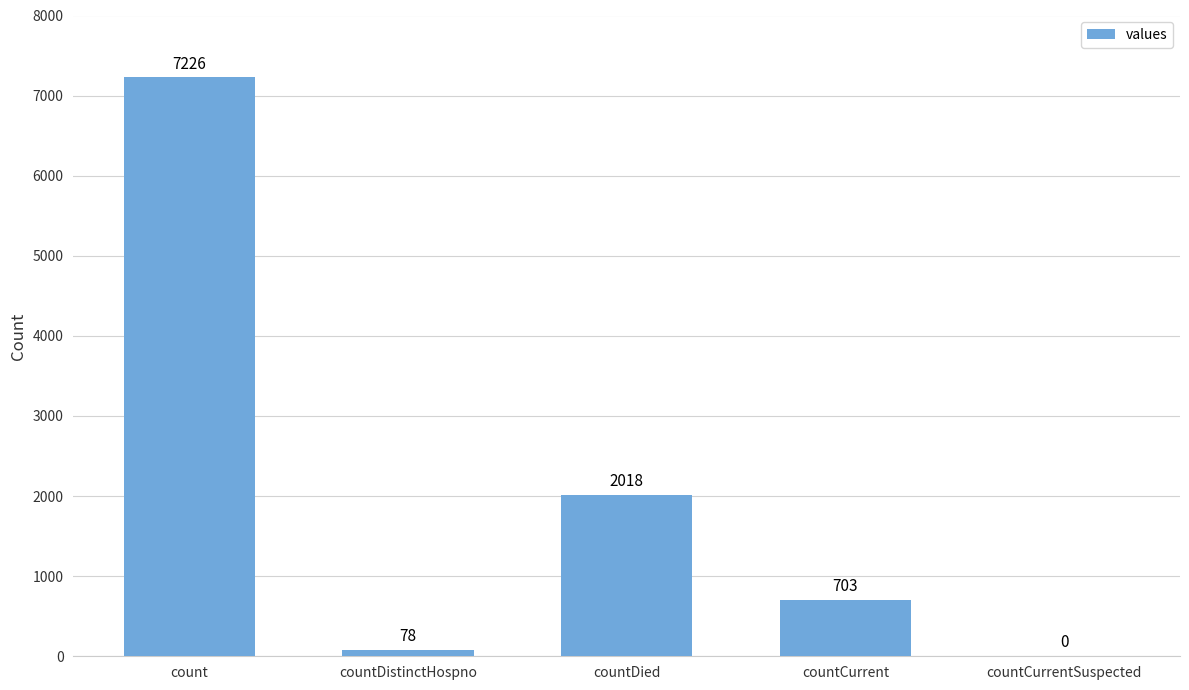

Between countDied and countDistinctHospno, which is larger?

countDied